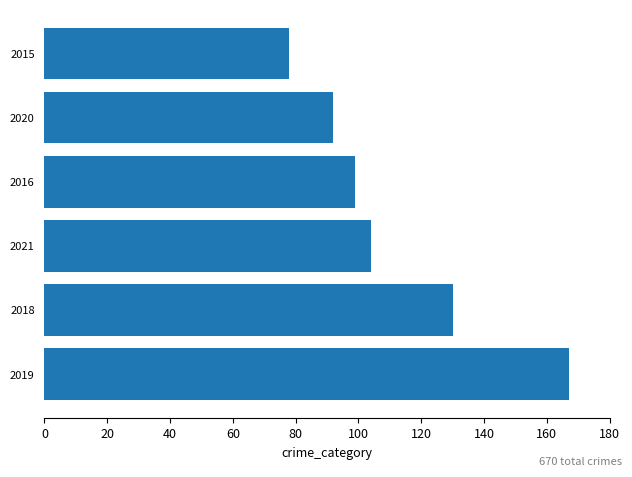

The chart shows a value of 78 at 2015. True or false?

True